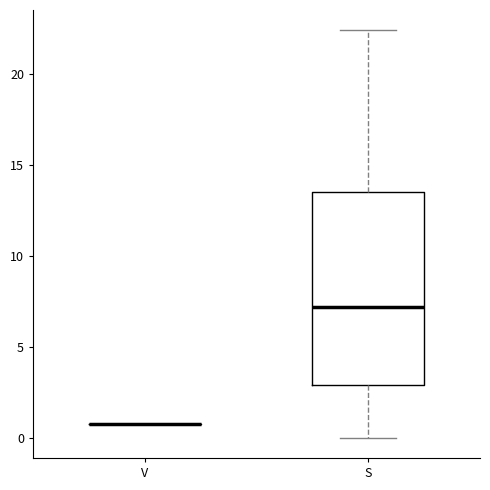

Reading left to right, read every box against the y-axis: the position of its median line, the range the box covers, and the ends of its whiskers. The values are not printed on the chart, so give them approximately, as read against the axis.

V: box collapsed to a line at 1.0, whiskers 1.0 to 1.0
S: median 7.0, box 3.0 to 13.5, whiskers 0.0 to 22.5